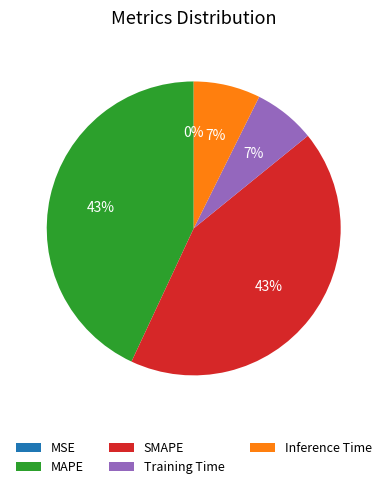

Combined, do MAPE and SMAPE account for over 50%?

Yes